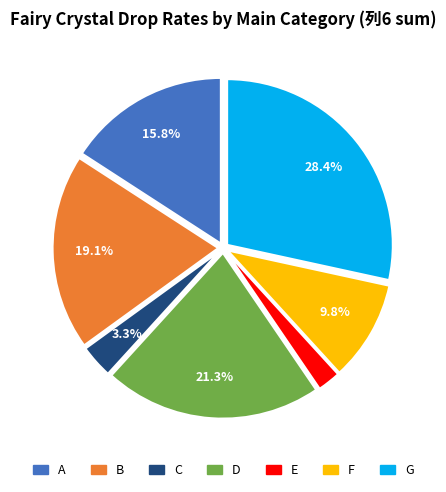

Is there any slice that represents more than half of the pie?

No